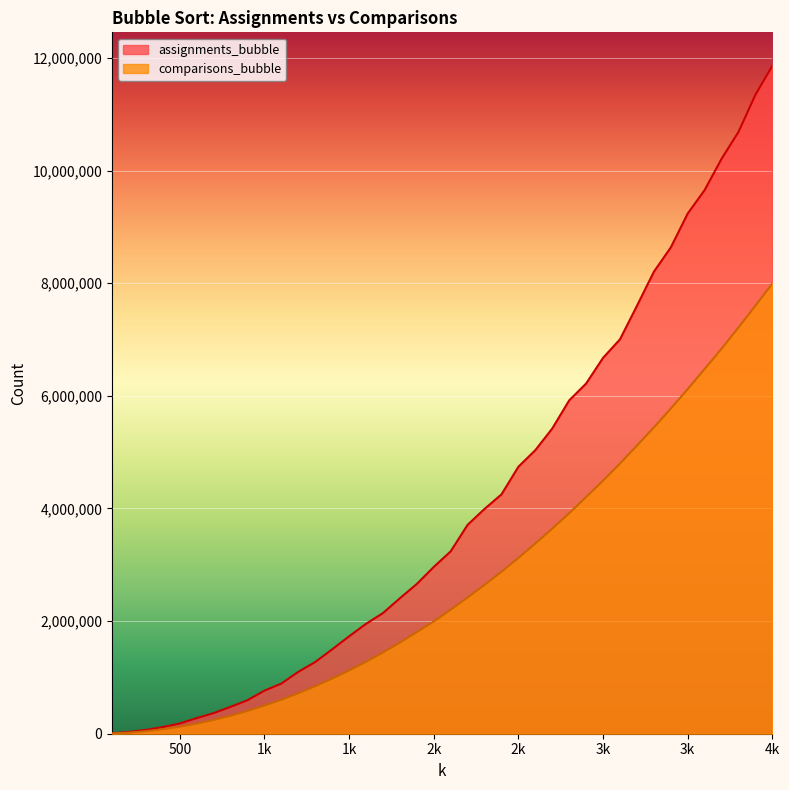

At which label does comparisons_bubble reach its minimum?

100